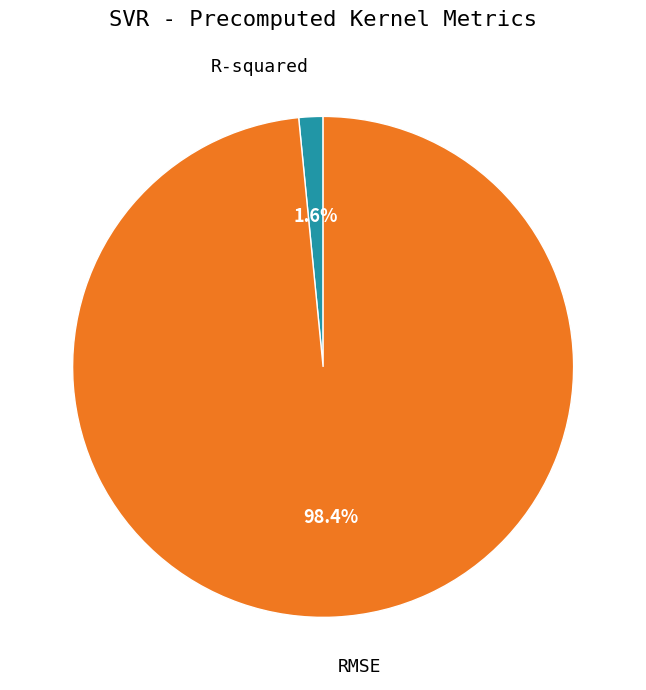

Is there any slice that represents more than half of the pie?

Yes